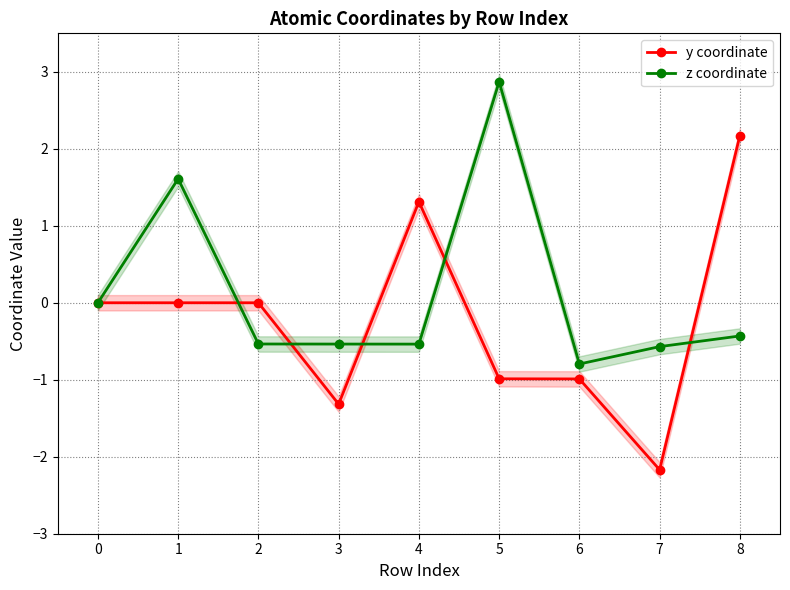

What is the difference between the z coordinate values at 3 and −1?

0.5